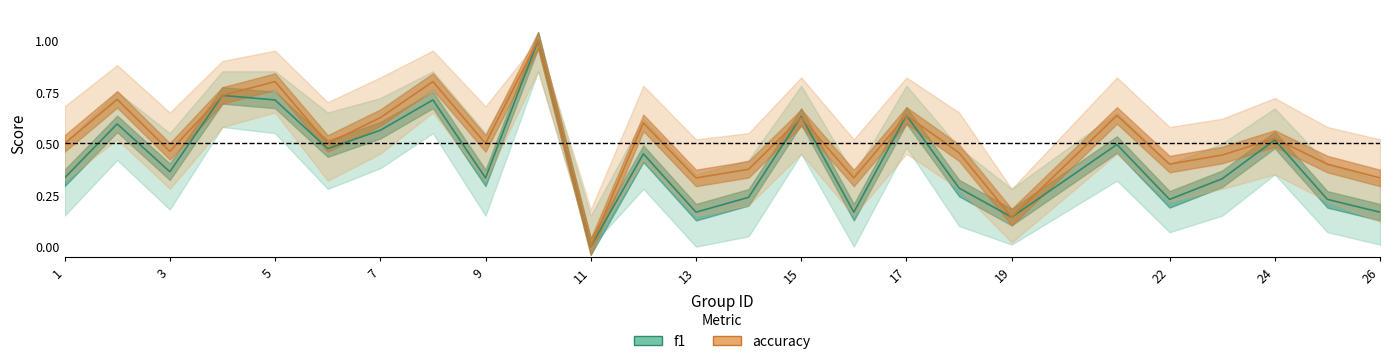

True or false: f1 and accuracy intersect in this chart.

True